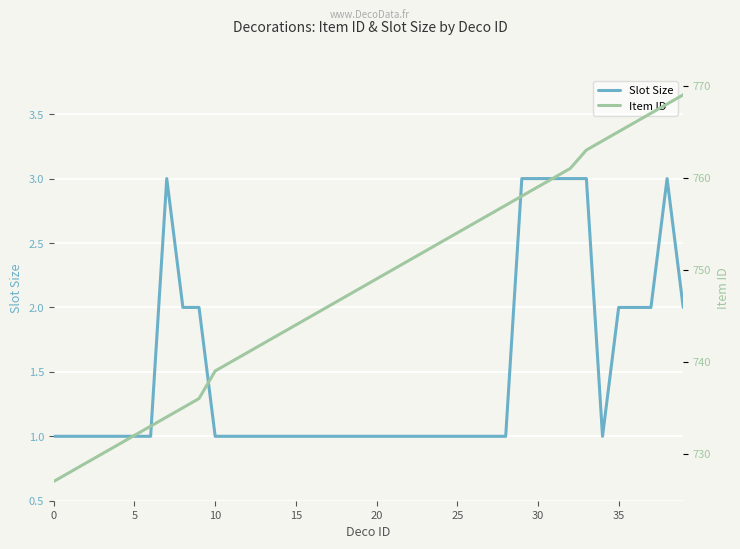

At how many categories does at least one series exceed 595?

40